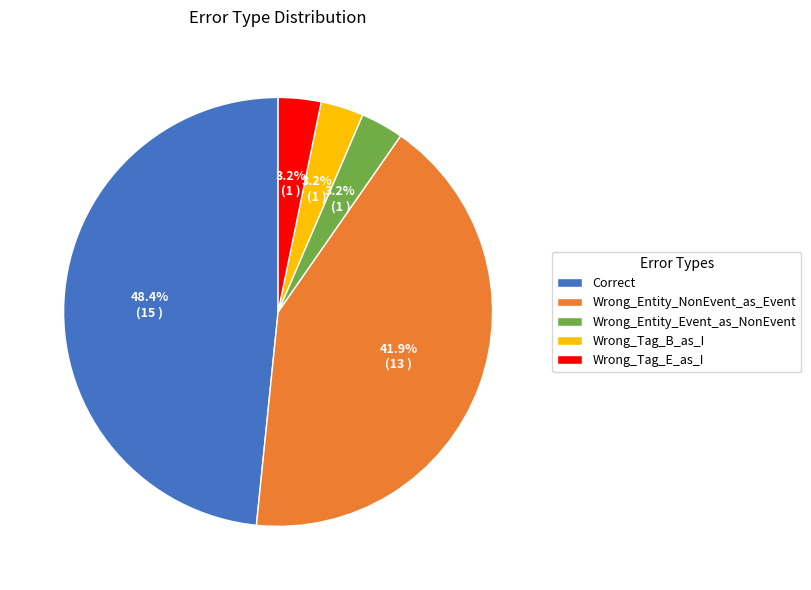

What percentage is NOT represented by Wrong_Tag_E_as_I?

96.8%